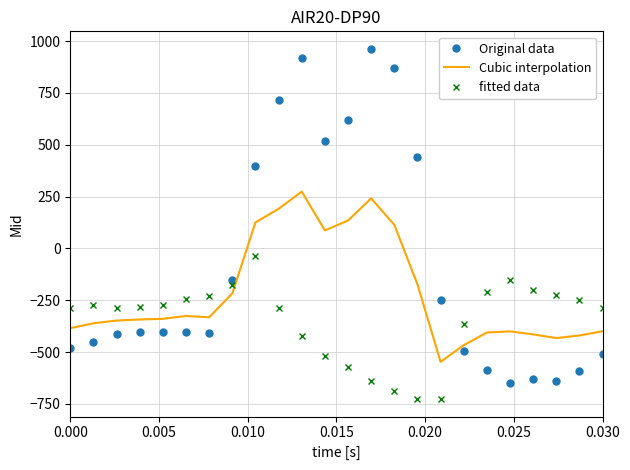

Which series has the largest total across all categories?

Original data